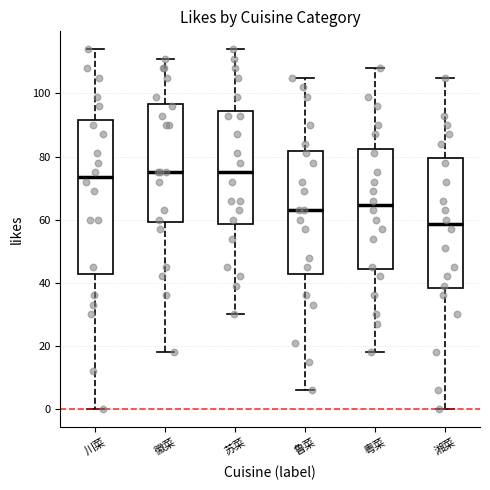

Reading left to right, read every box against the y-axis: the position of its median line, the range the box covers, and the ends of its whiskers. The values are not printed on the chart, so give them approximately, as read against the axis.

川菜: median 74, box 42 to 92, whiskers 0 to 114
徽菜: median 76, box 60 to 96, whiskers 18 to 112
苏菜: median 76, box 58 to 94, whiskers 30 to 114
鲁菜: median 64, box 42 to 82, whiskers 6 to 106
粤菜: median 64, box 44 to 82, whiskers 18 to 108
湘菜: median 58, box 38 to 80, whiskers 0 to 106